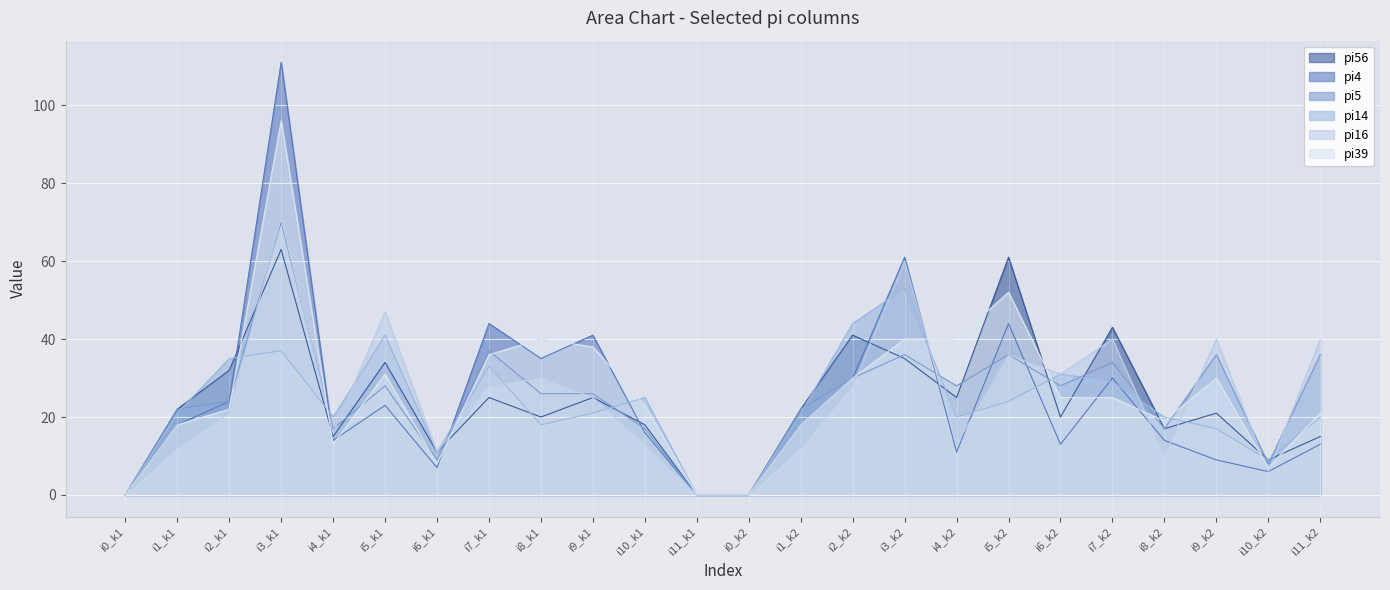

What is the value of the pi14 point at the 18th from the left?

24